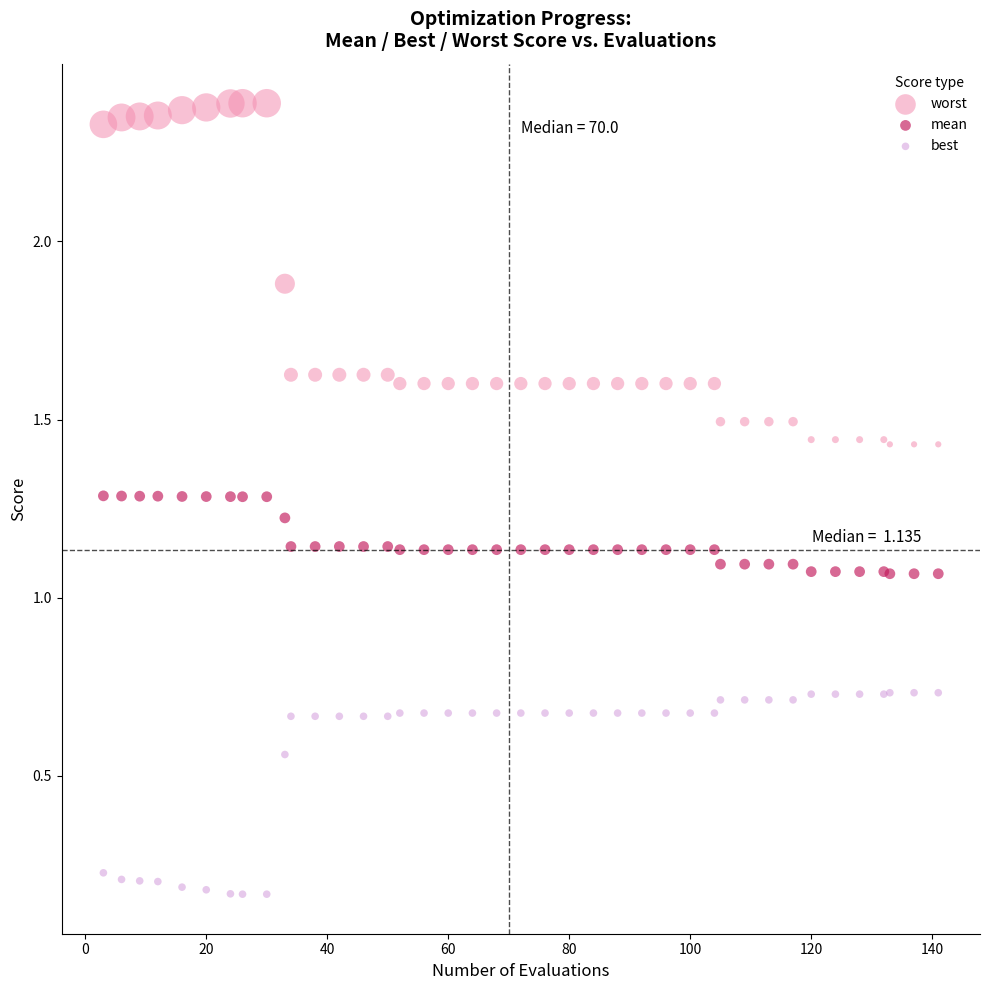

Which series contains the lowest Y value?

best